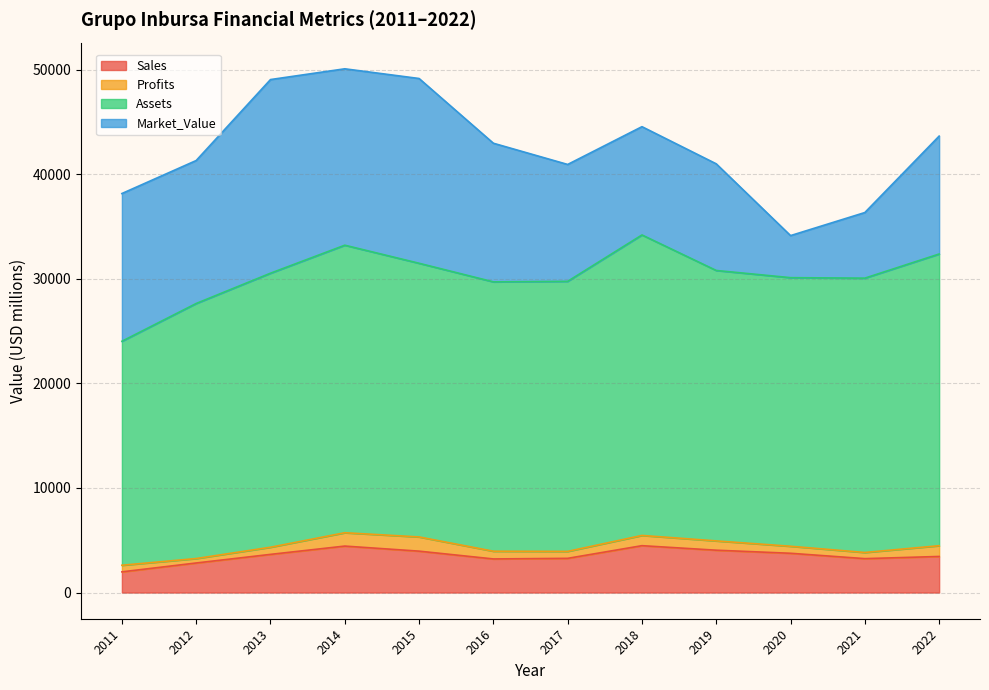

Is the value of Assets at 2018 greater than the value of Market_Value at 2015?

Yes